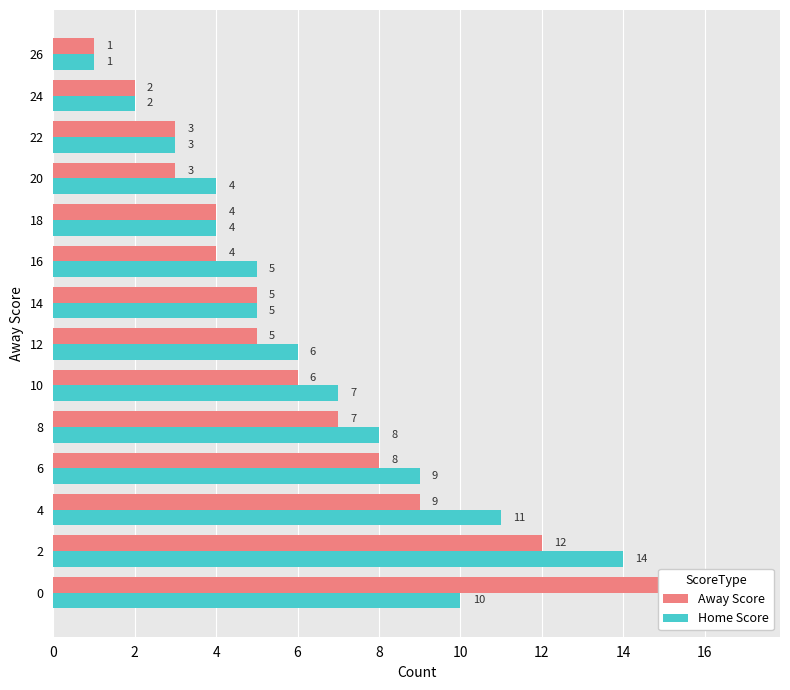

What is the difference between the maximum and minimum values in the Home Score series?

13